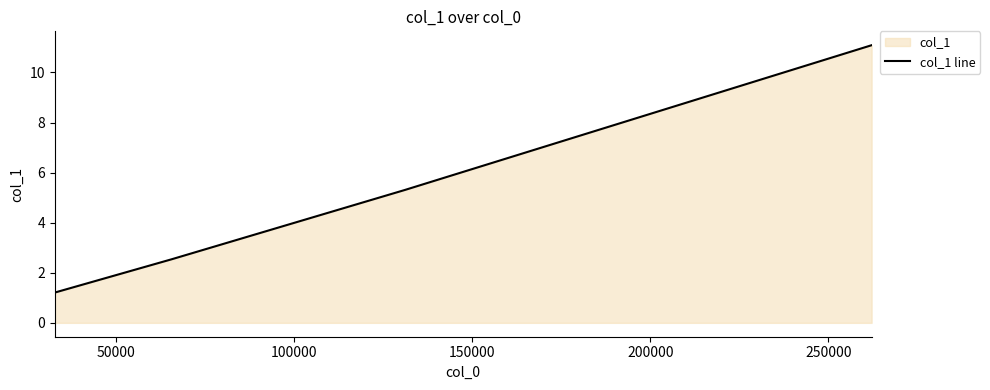

How many values exceed 5?

2